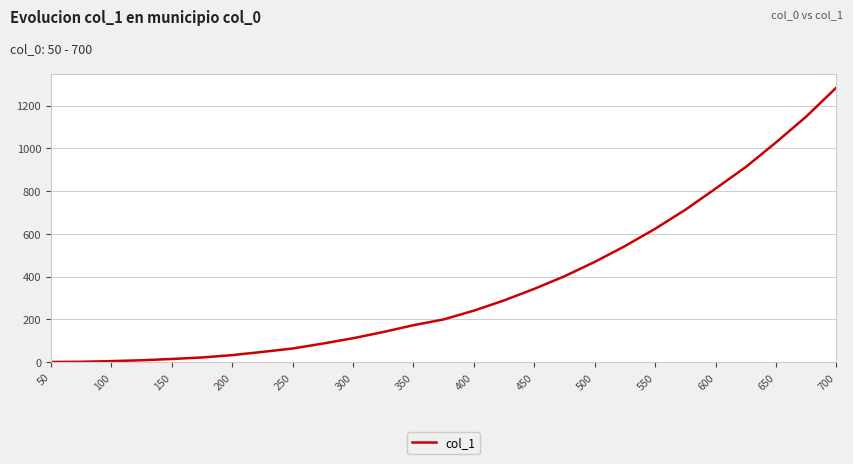

What is the difference between the maximum and minimum values?

1284